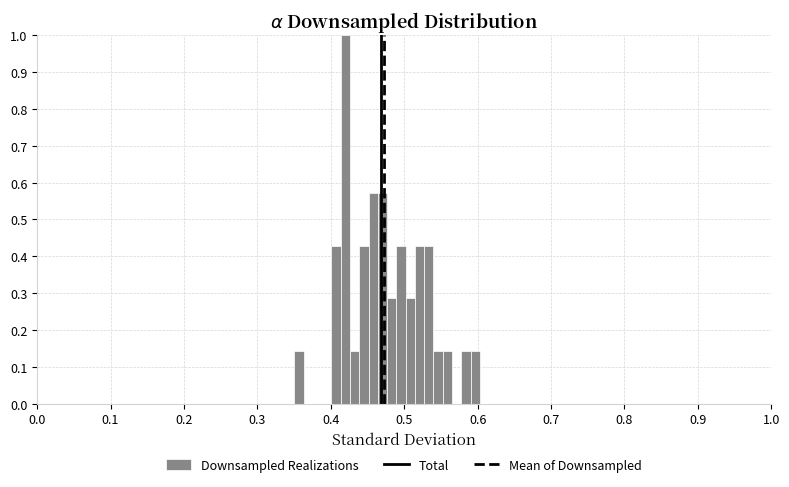

Read against the x-axis, roughly where is the centre of the tallest bar?

0.42